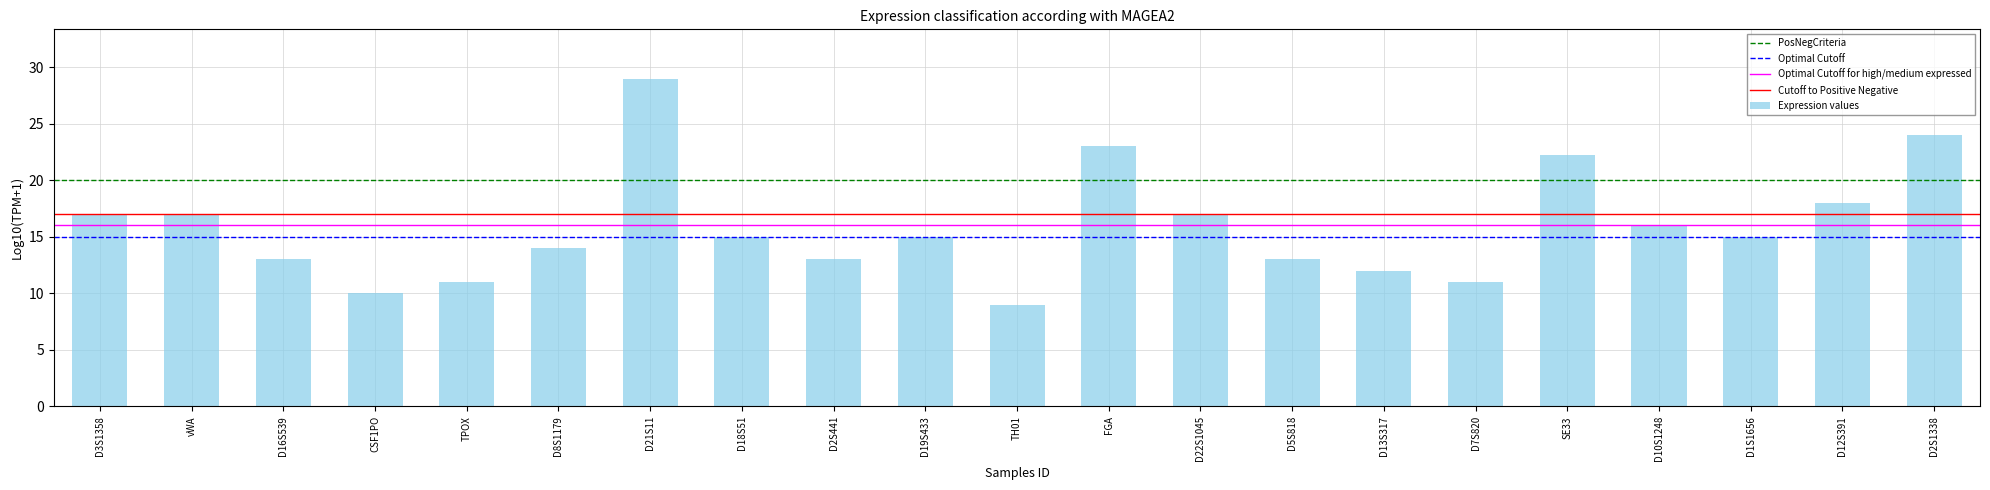

Which label corresponds to the smallest value in the chart?

TH01